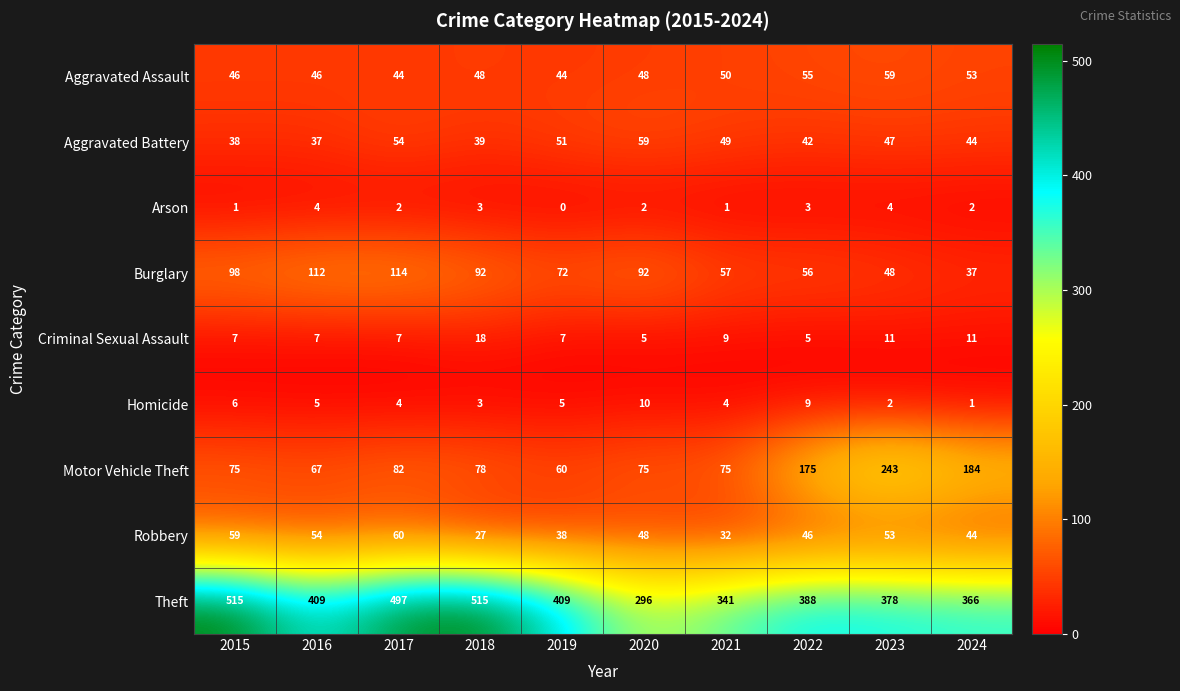

What is the highest value of the Burglary series?

114